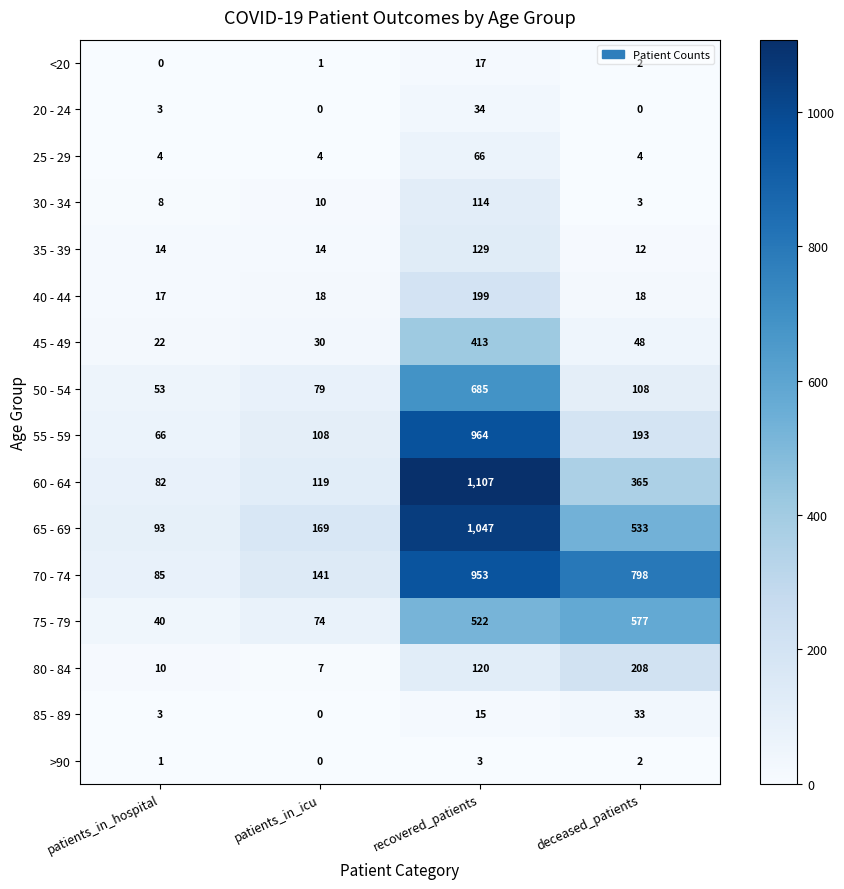

Rank the series at recovered_patients from lowest to highest value.

>90, 85 - 89, <20, 20 - 24, 25 - 29, 30 - 34, 80 - 84, 35 - 39, 40 - 44, 45 - 49, 75 - 79, 50 - 54, 70 - 74, 55 - 59, 65 - 69, 60 - 64